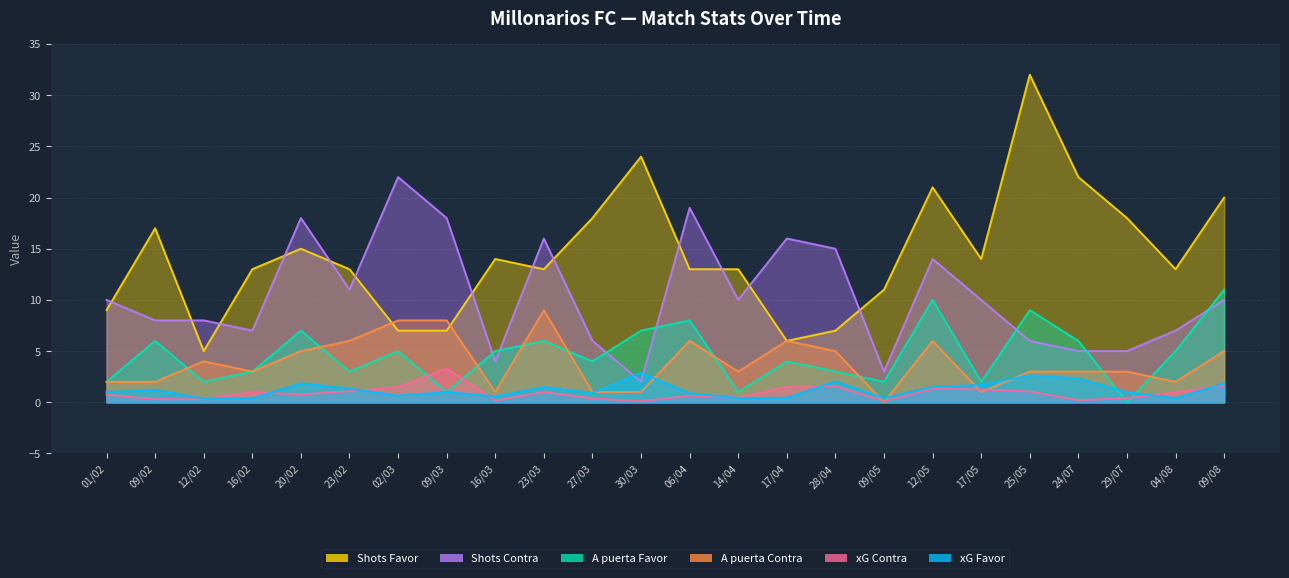

Which has a higher value, 09/05 or 24/07?

24/07